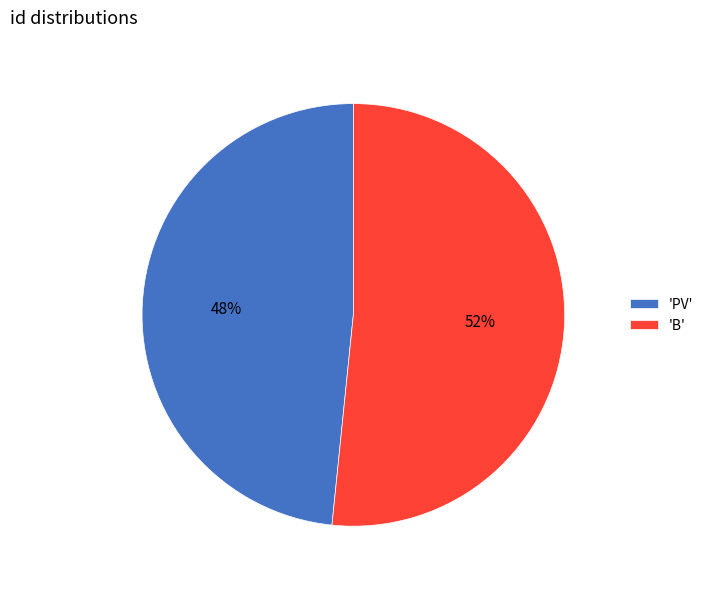

To the nearest percent, what portion does 'B' represent?

52%